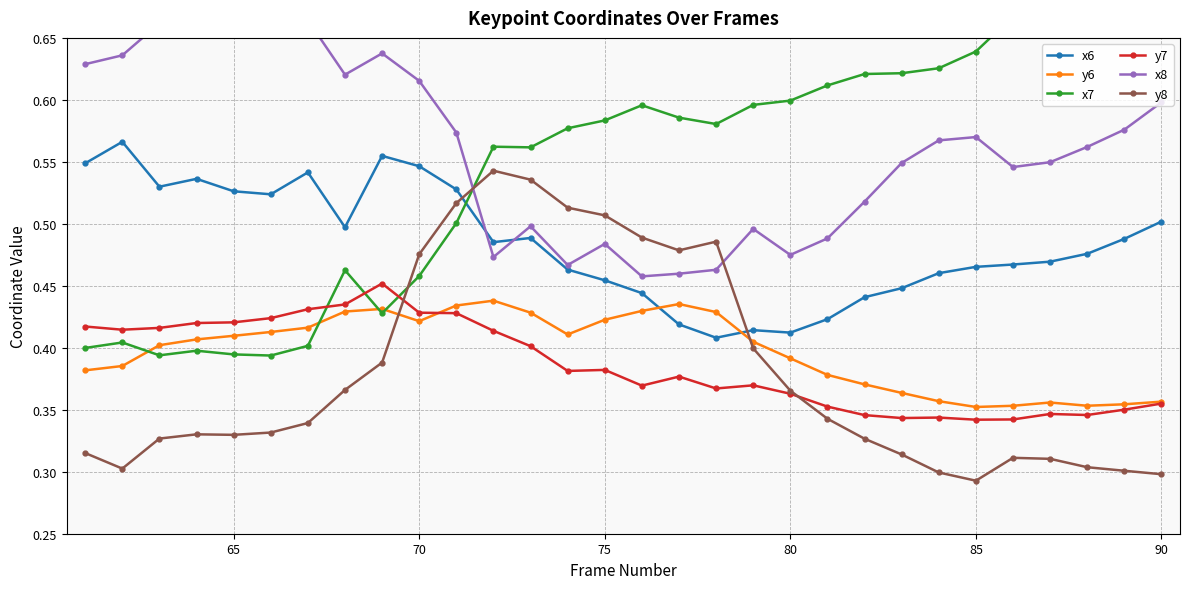

True or false: y7 has a value of 0.2 at 80.

False